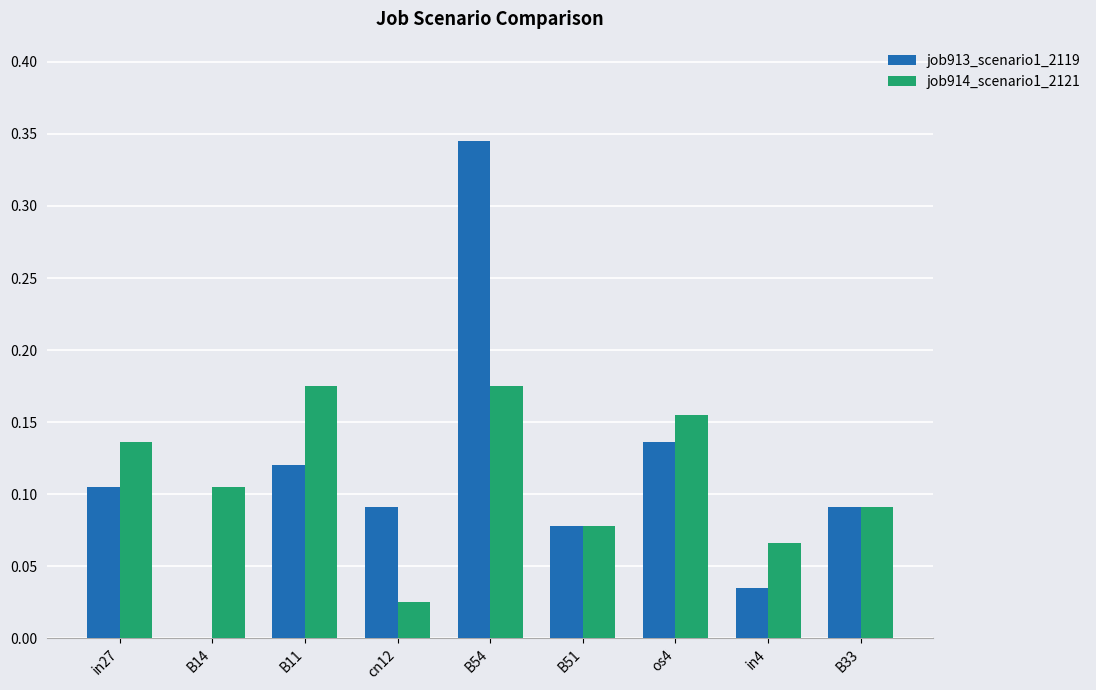

Is the value of job914_scenario1_2121 at in27 greater than the value of job913_scenario1_2119 at in27?

Yes